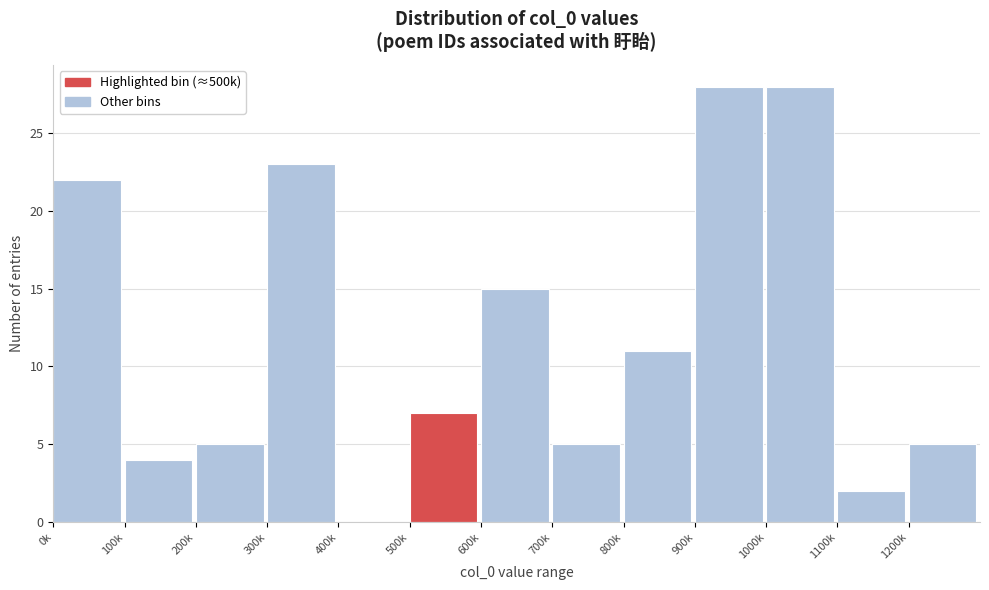

Reading left to right, list all the values displayed in this chart.

0k=22	100k=4	200k=5	300k=23	400k=0	500k=7	600k=15	700k=5	800k=11	900k=28	1000k=28	1100k=2	1200k=5